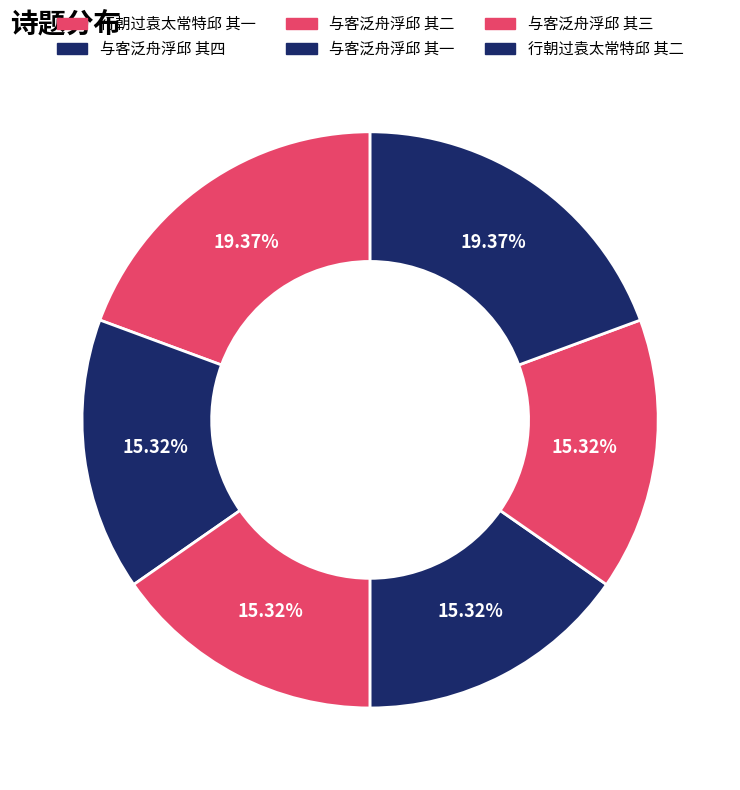

To the nearest percent, what portion does 行朝过袁太常特邱 其二 represent?

19%